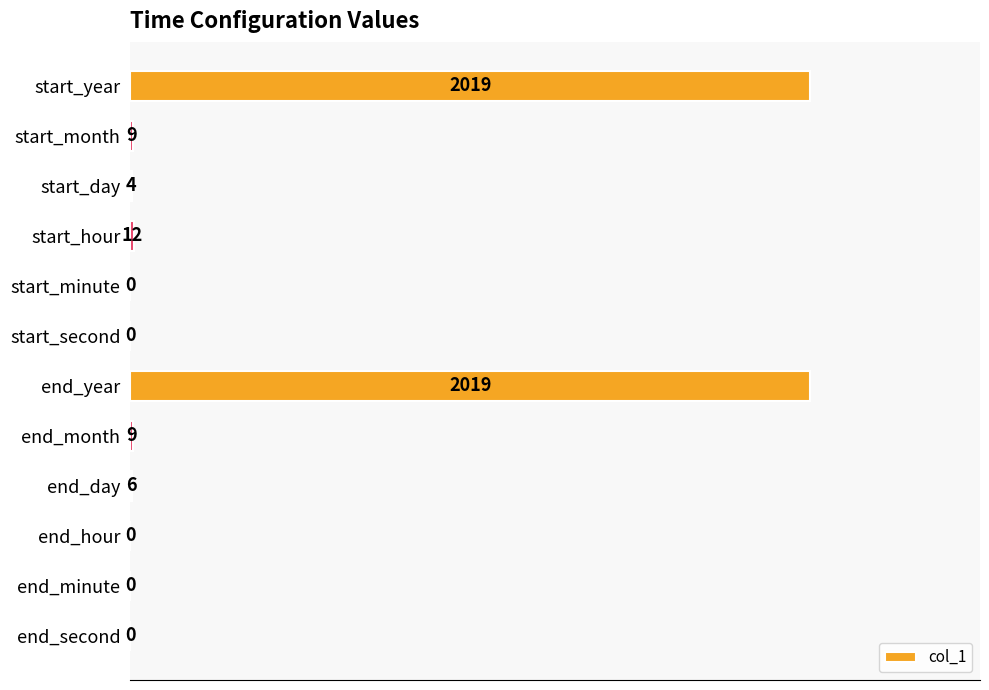

What is the sum of the values at start_second and start_day?

4